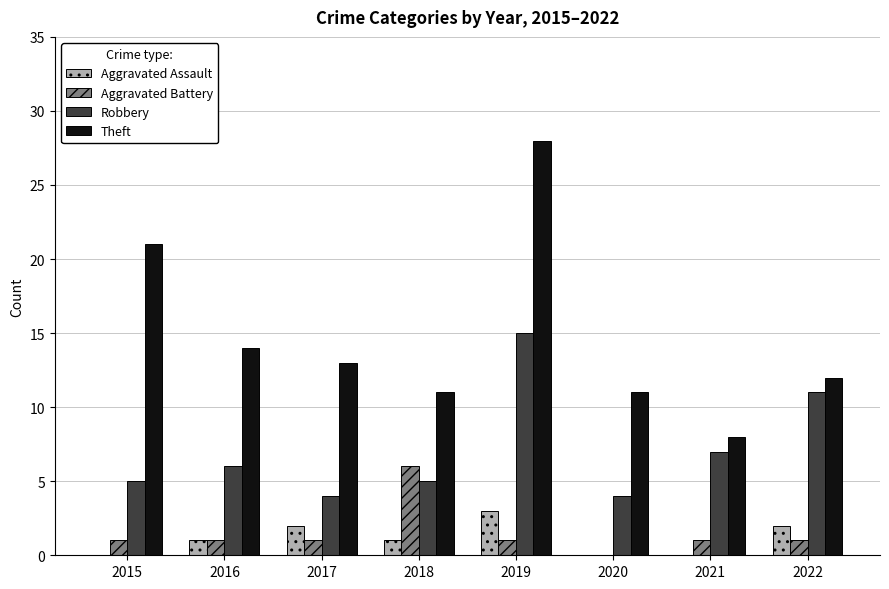

Which category has the highest value in the Robbery series?

2019